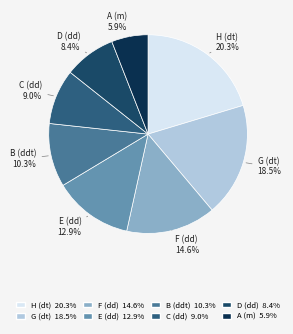

True or false: D (dd) accounts for 1% of the total.

False